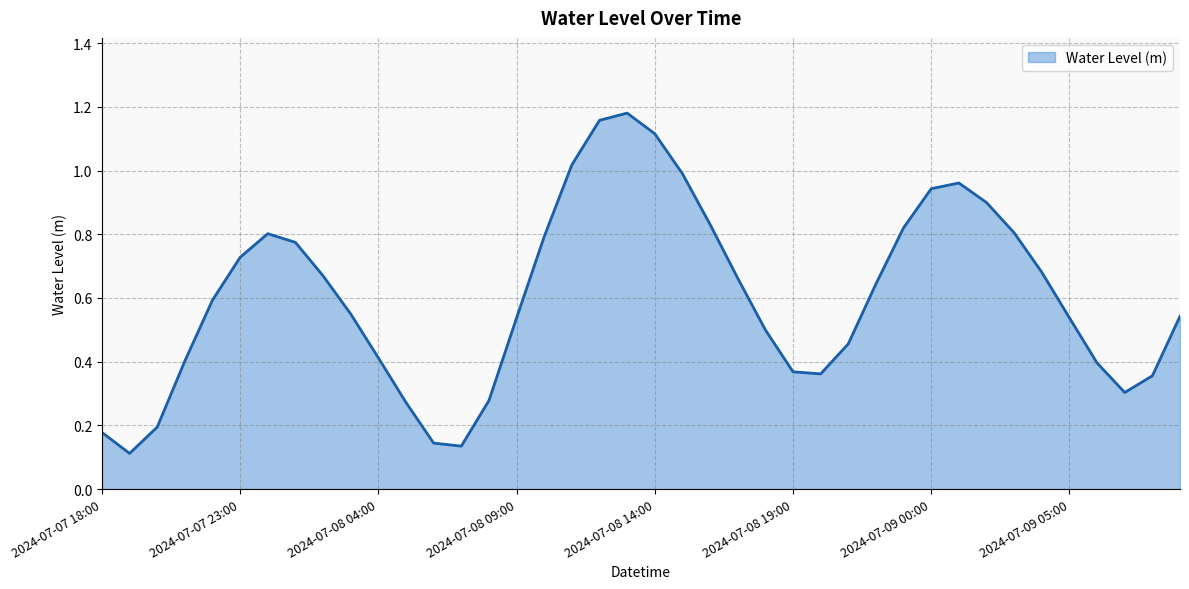

How many lines are shown in the chart?

1